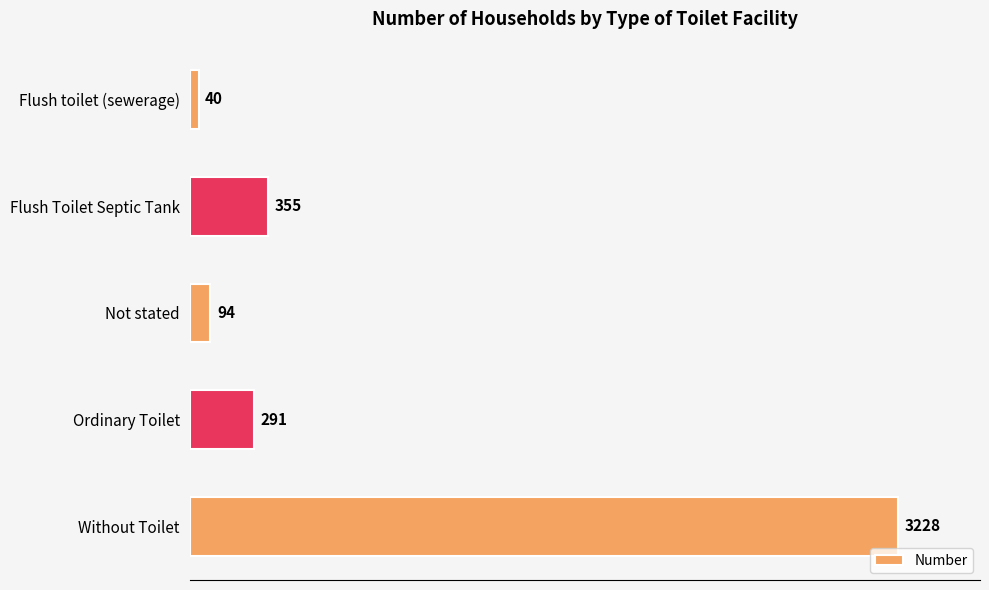

Reading top to bottom, transcribe all the data shown in this chart.

Flush toilet (sewerage)=40	Flush Toilet Septic Tank=355	Not stated=94	Ordinary Toilet=291	Without Toilet=3228